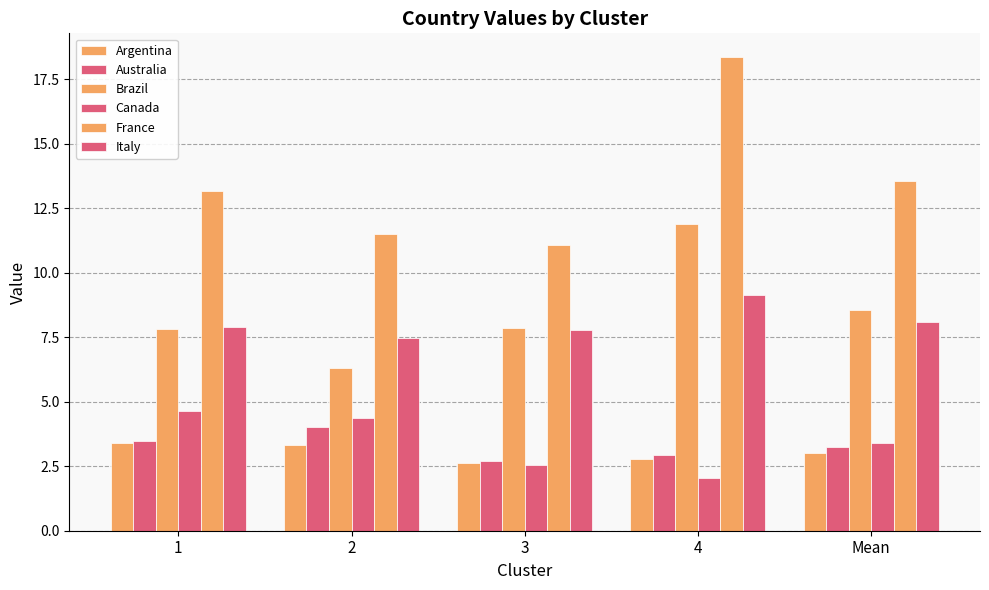

How many data points in Brazil are above 7?

4